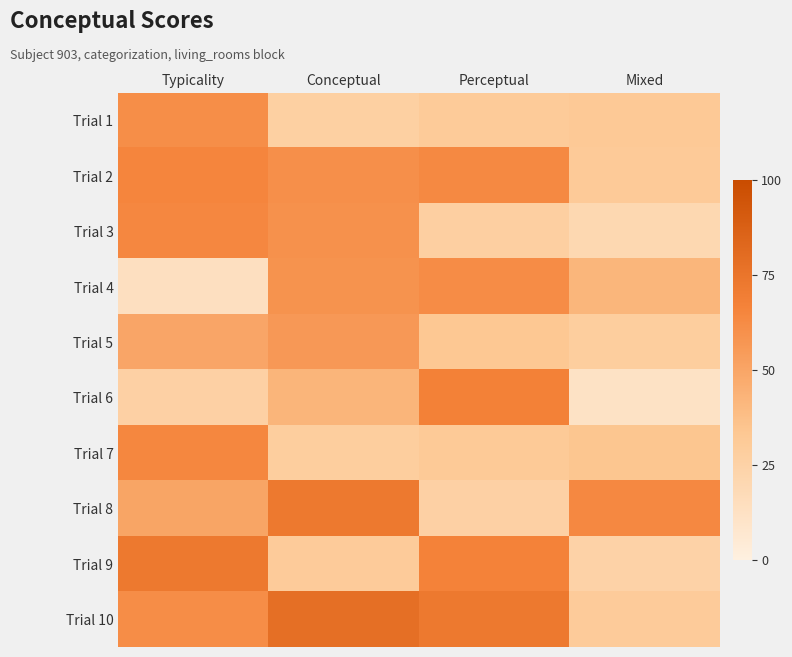

The Trial 5 series shows 32.9 at Perceptual. True or false?

True